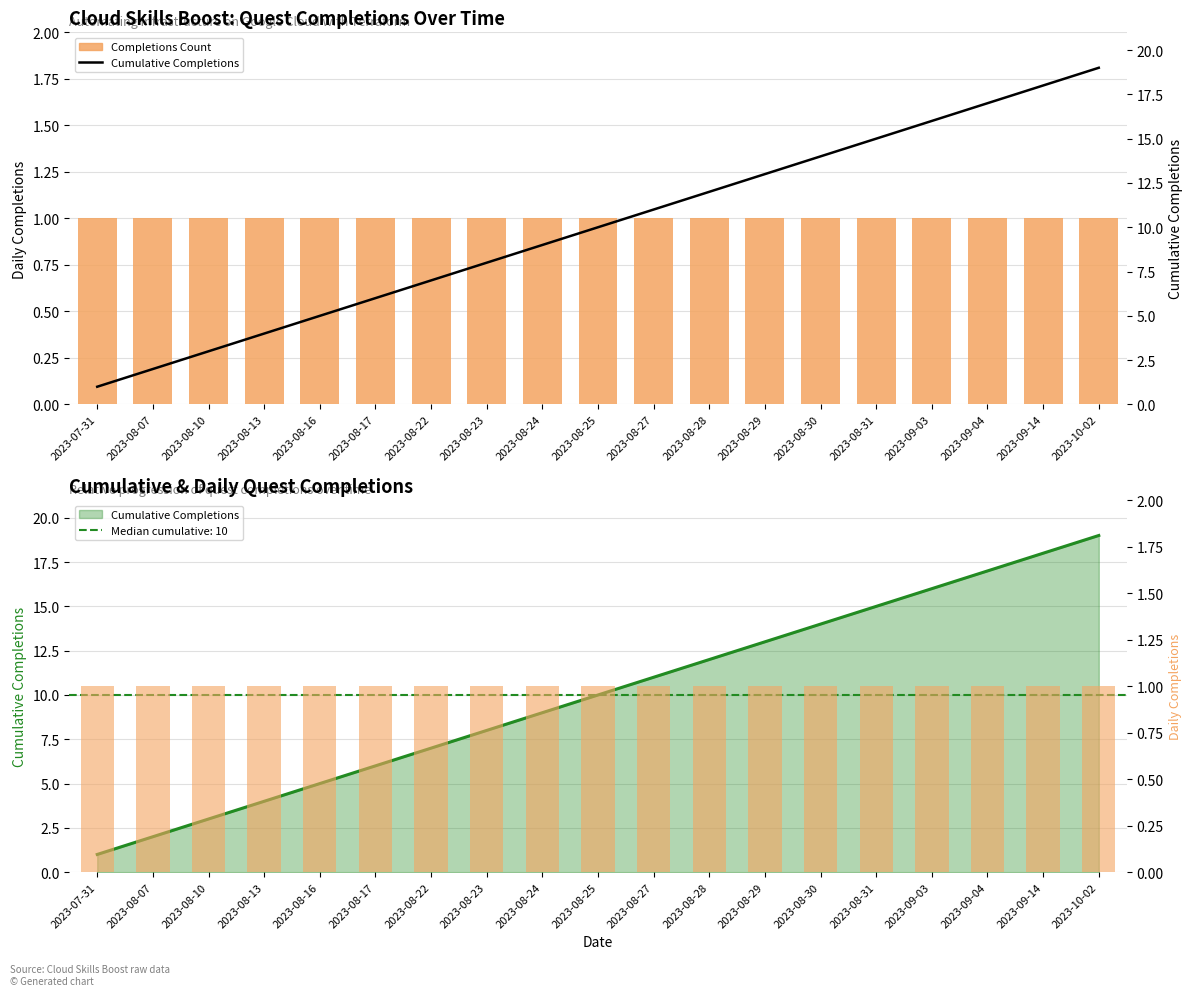

Which category has the highest value in the Completions Count series?

2023-07-31